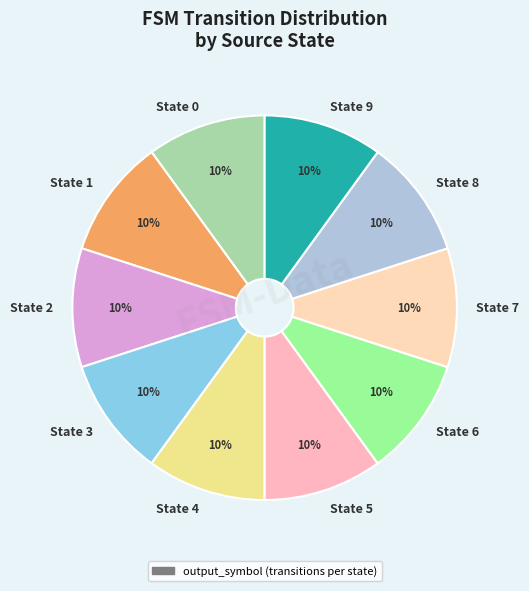

Is there a majority slice in this chart?

No